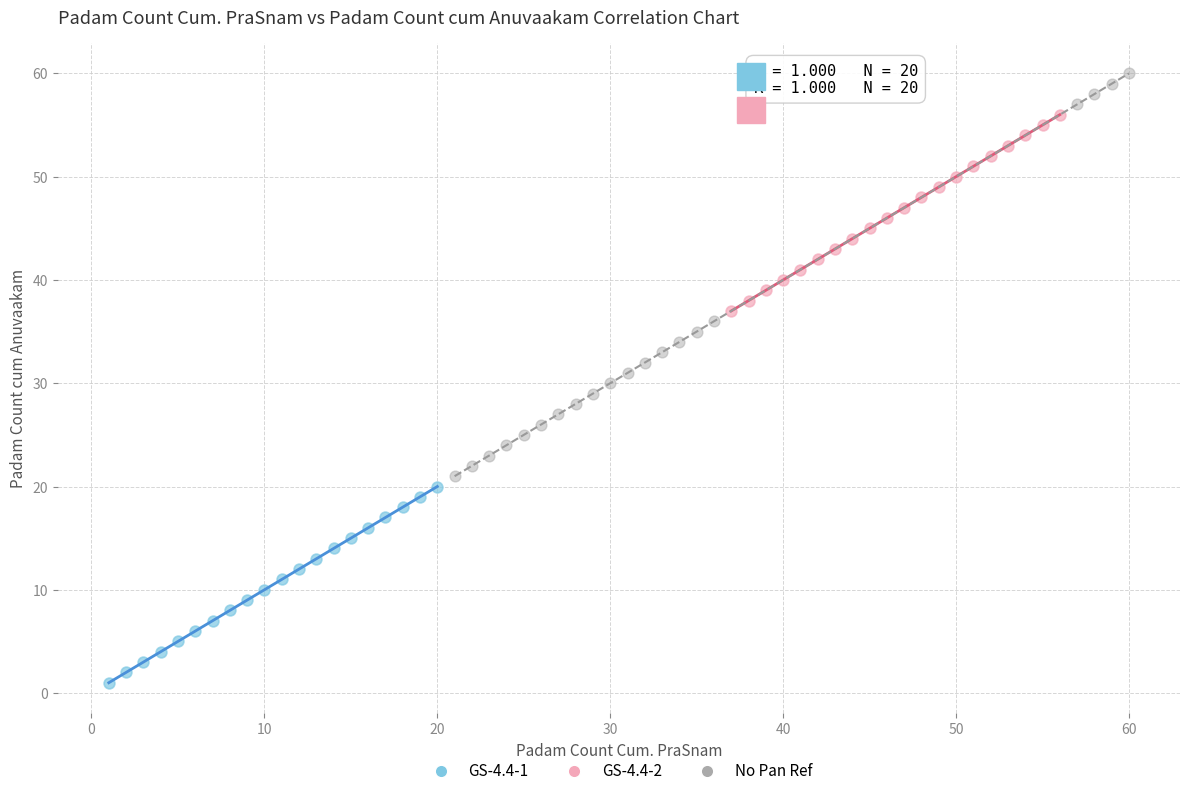

Which series has the widest spread of Y values?

No Pan Ref